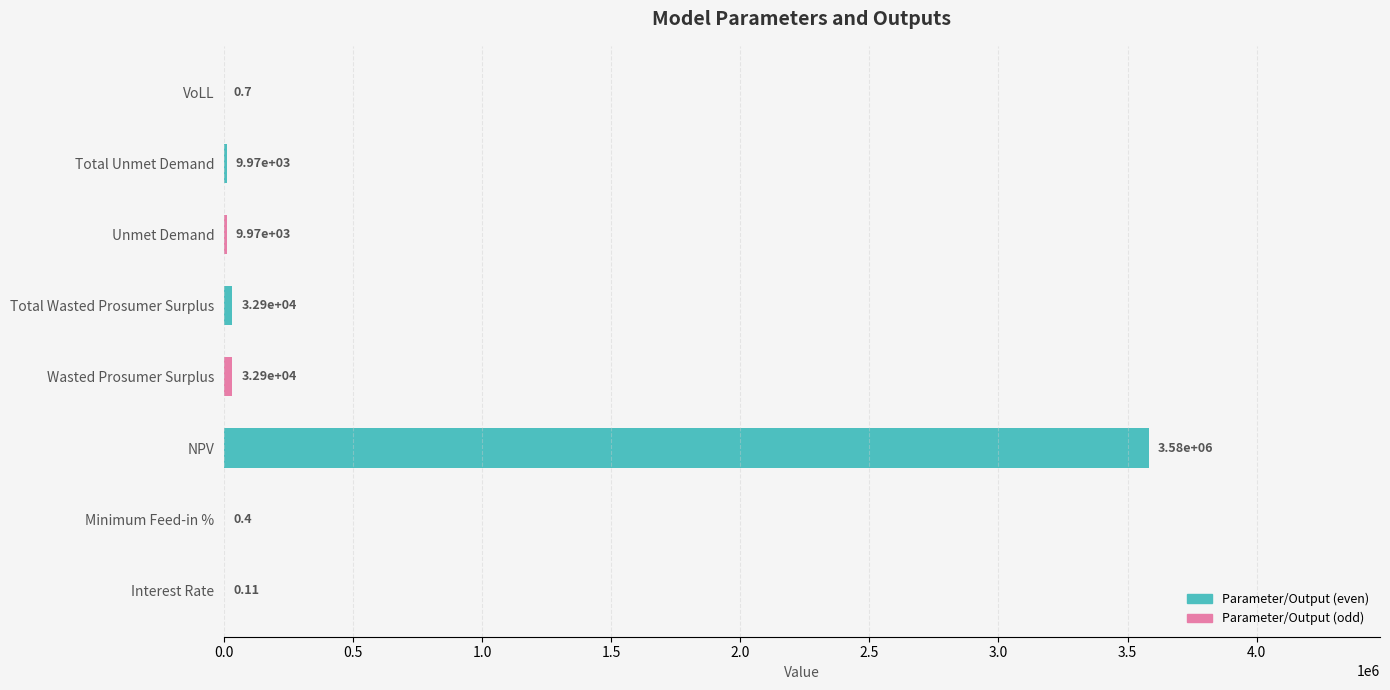

Which label corresponds to the largest value in the chart?

NPV